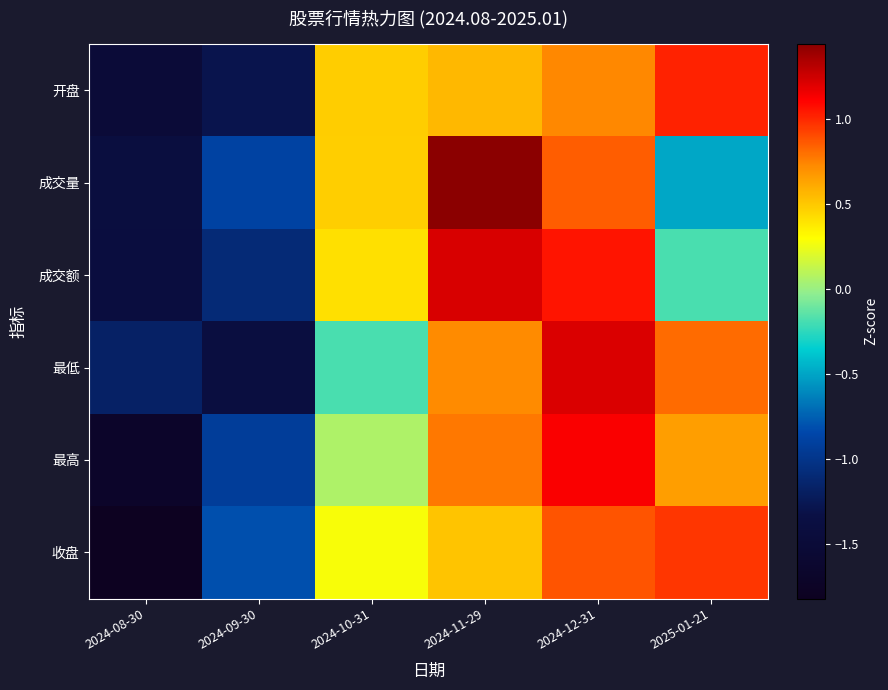

List the series in order of their peak value, highest first.

成交量, 成交额, 最低, 最高, 开盘, 收盘